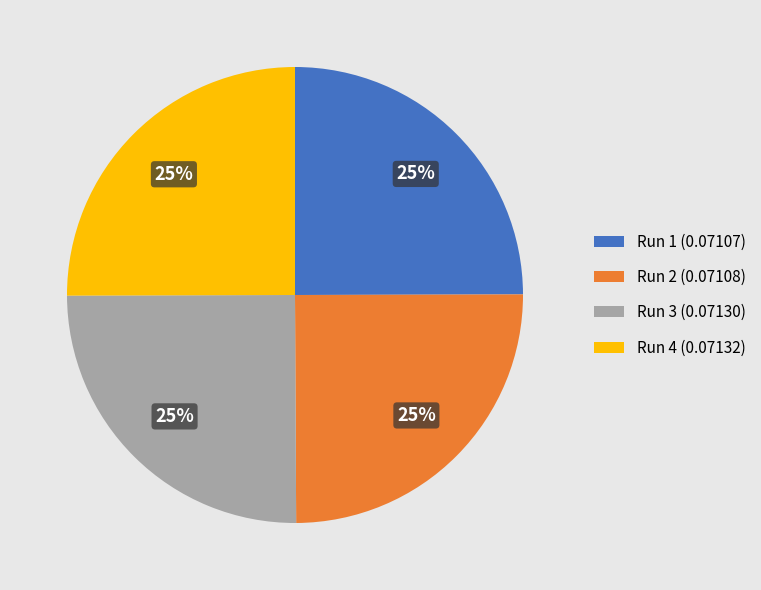

Does Run 1 (0.07107) account for over 50% of the chart?

No